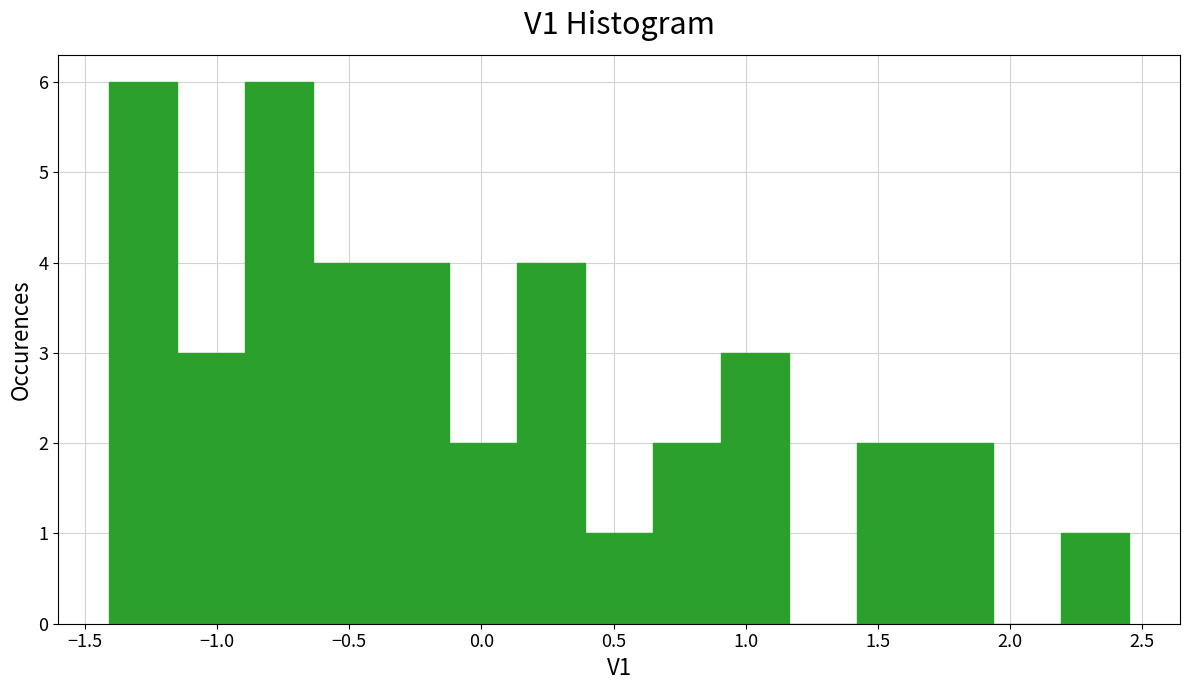

Reading left to right, transcribe this chart: for each bar, give the range it covers on the x-axis and its height. Neither the bar edges nor the heights are printed on the chart, so give them approximately, as read against the axes.

-1.40 to -1.15: 6
-1.15 to -0.90: 3
-0.90 to -0.65: 6
-0.65 to -0.40: 4
-0.40 to -0.10: 4
-0.10 to 0.15: 2
0.15 to 0.40: 4
0.40 to 0.65: 1
0.65 to 0.90: 2
0.90 to 1.15: 3
1.15 to 1.40: 0
1.40 to 1.70: 2
1.70 to 1.95: 2
1.95 to 2.20: 0
2.20 to 2.45: 1